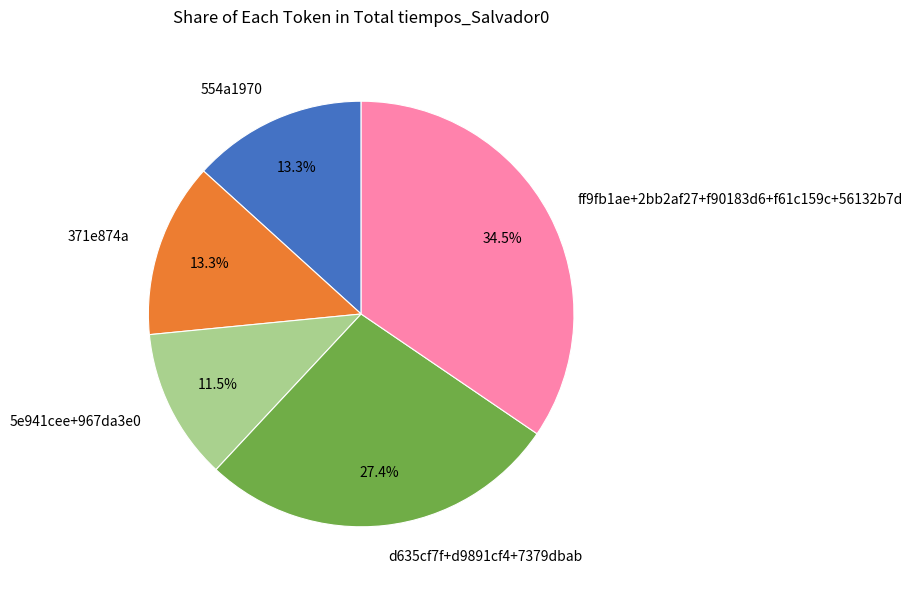

To the nearest percent, what is the difference between the largest and smallest slice percentages?

23%